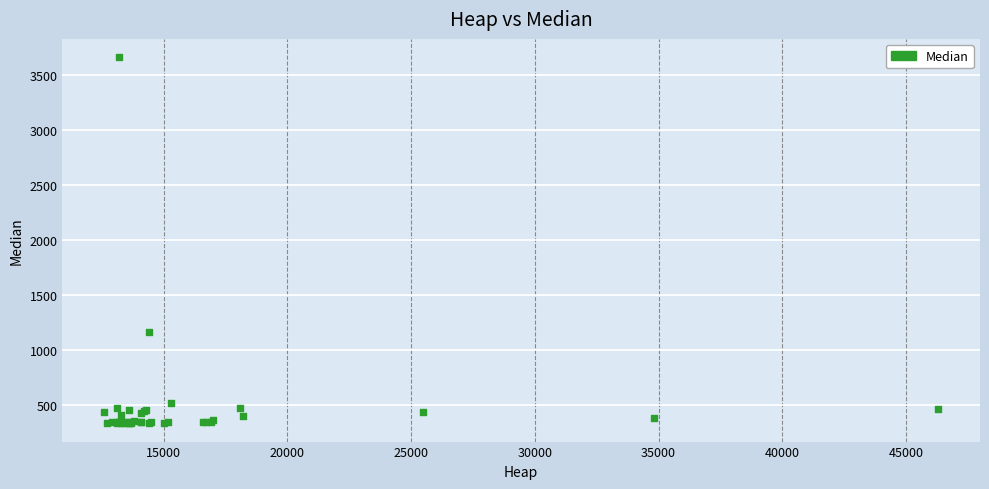

What Y value in the scatter plot is closest to 2000?

1166